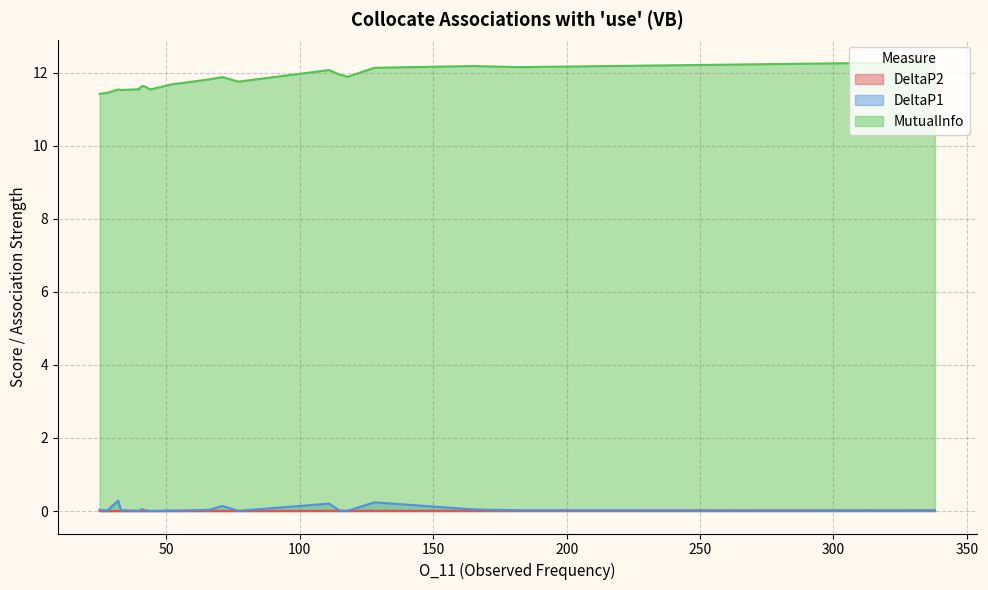

The value of MutualInfo at widely is 2.5. True or false?

False